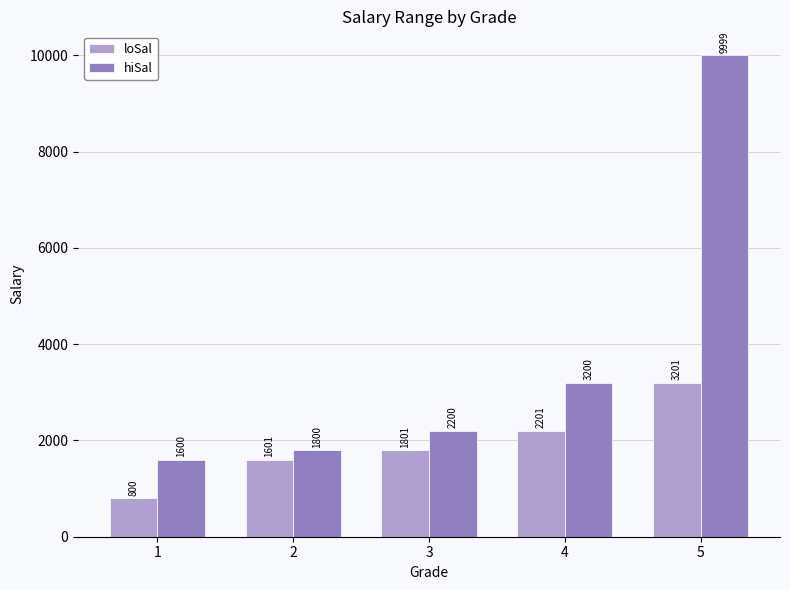

The value of loSal at 3 is 1252. True or false?

False